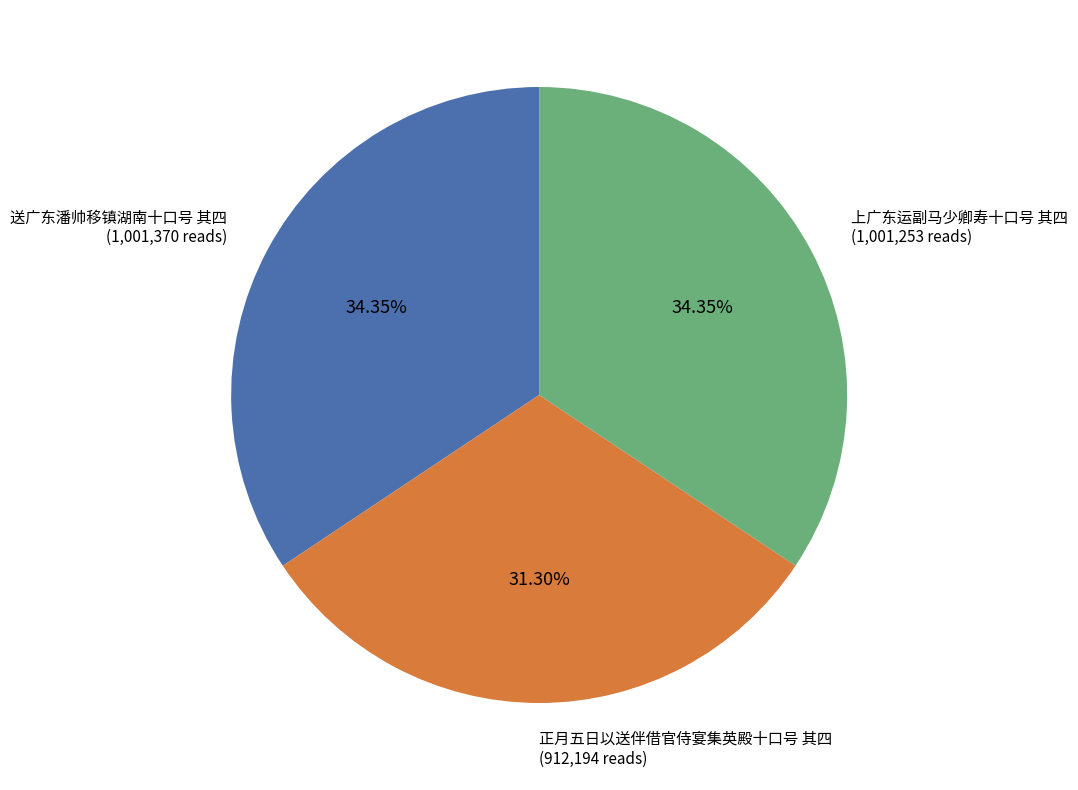

Do 送广东潘帅移镇湖南十口号 其四 and 正月五日以送伴借官侍宴集英殿十口号 其四 together represent more than half of the pie?

Yes